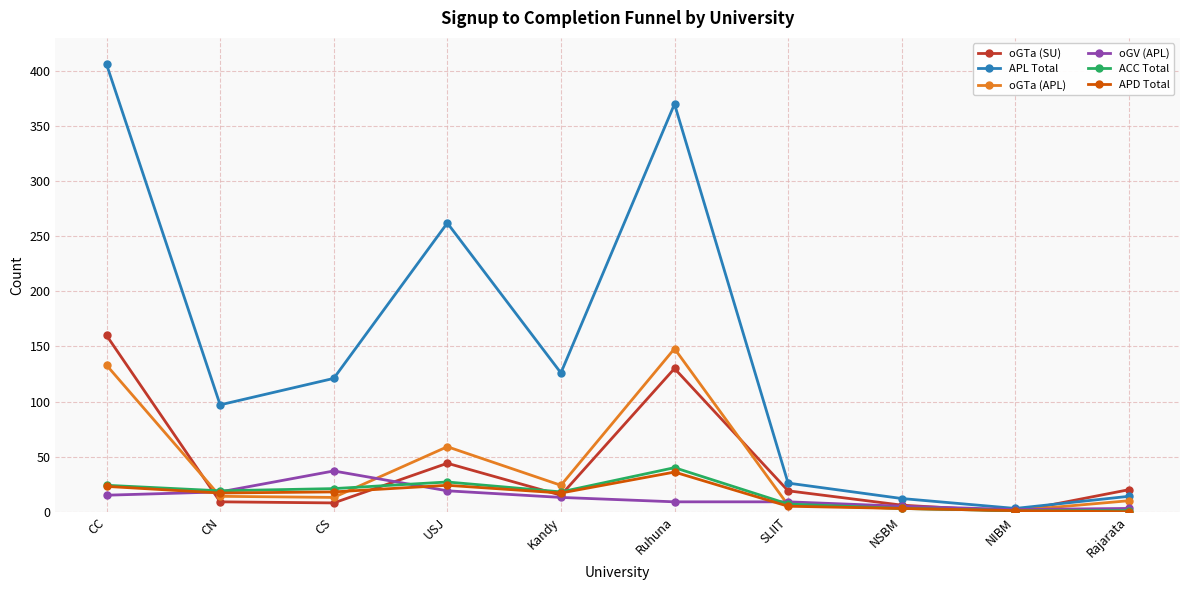

What are all the series names shown in the legend?

oGTa (SU), APL Total, oGTa (APL), oGV (APL), ACC Total, APD Total